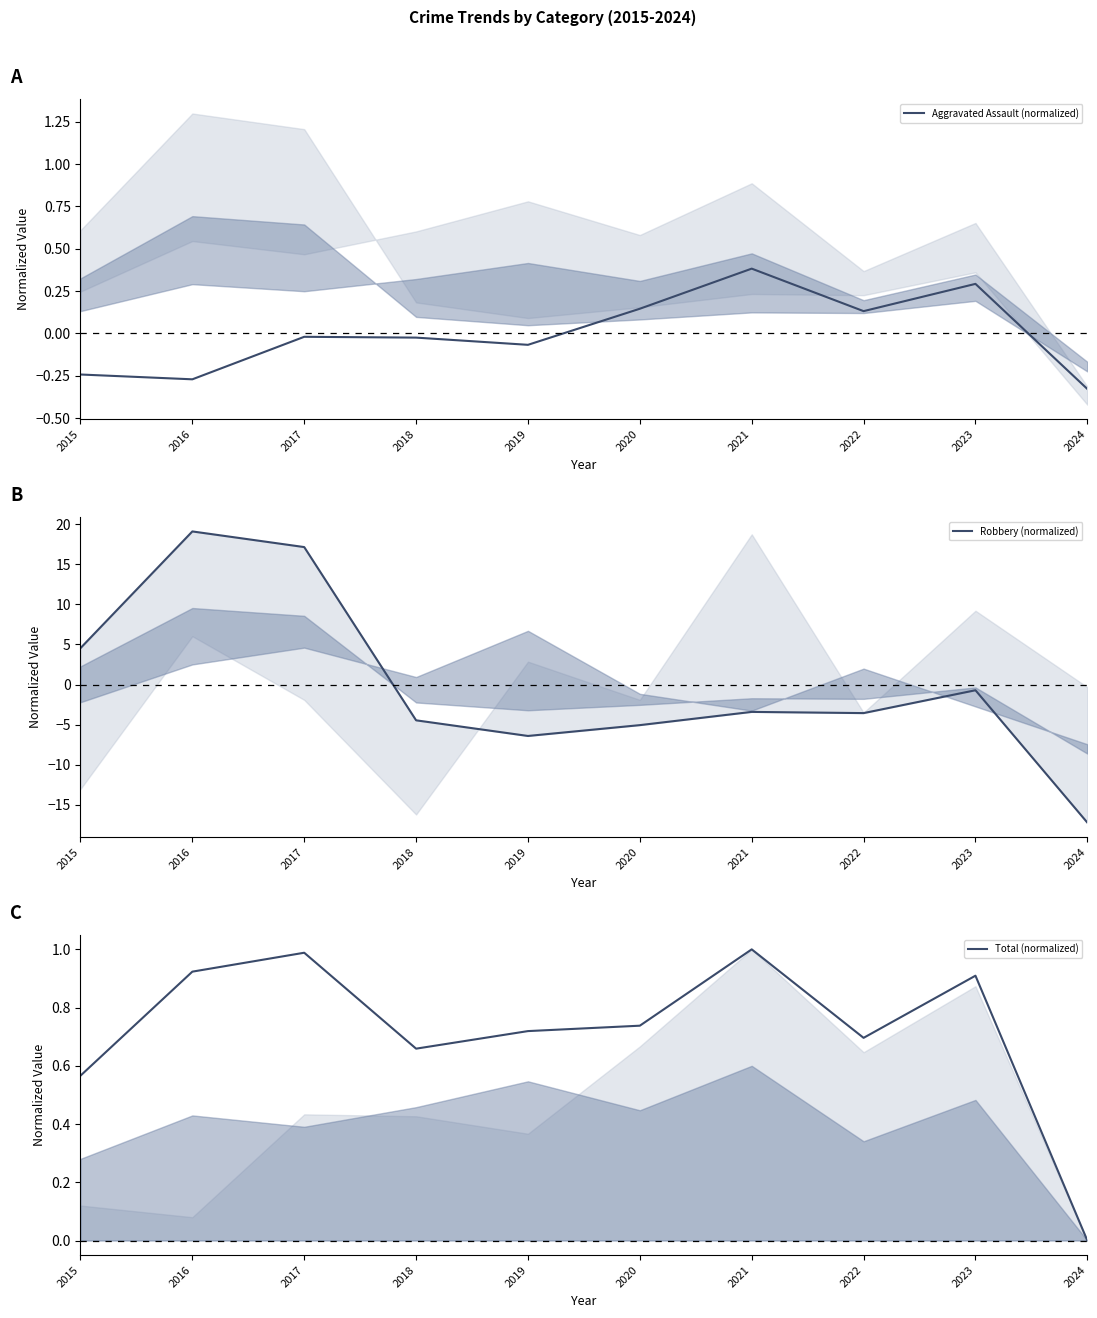

How many intersections are there between Robbery (normalized) and Aggravated Assault (normalized)?

1